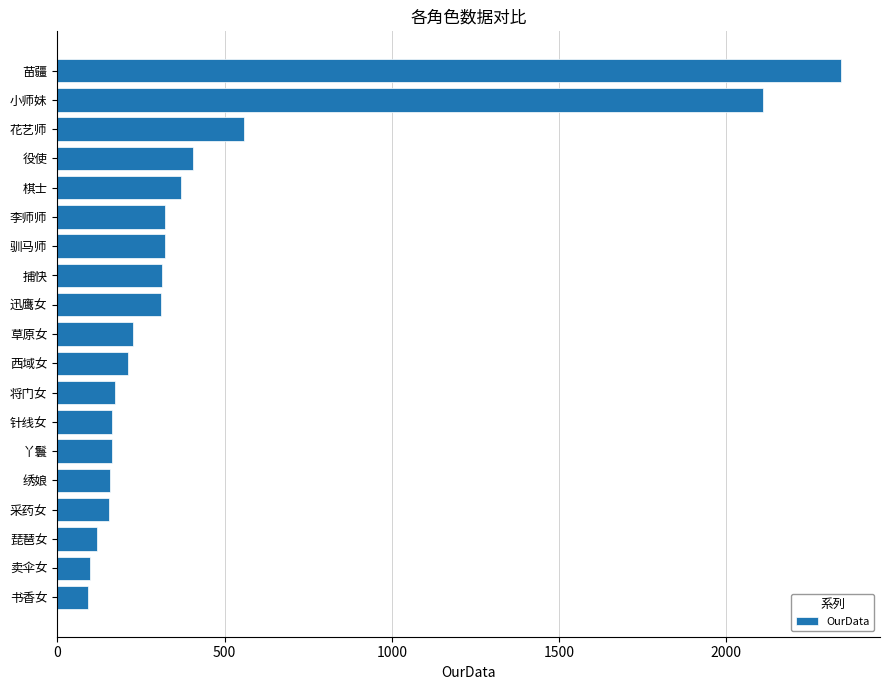

What is the ratio of the value at 捕快 to the value at 琵琶女?

2.6